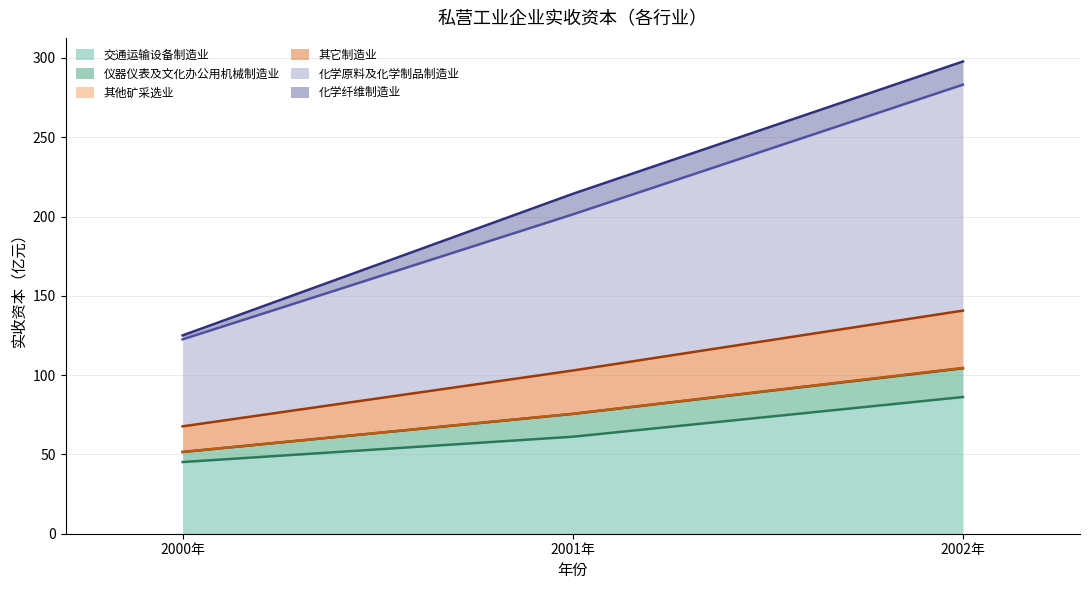

Which category has the lowest value in the 交通运输设备制造业私营工业企业实收资本 series?

2000年